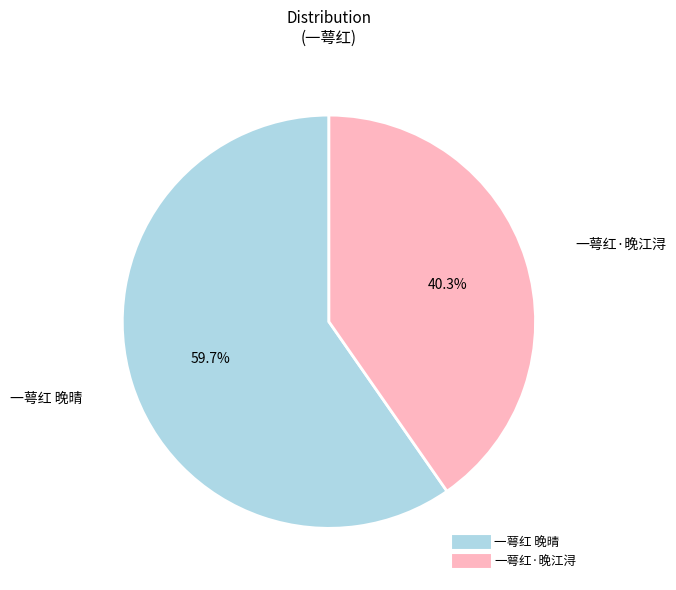

Between 一萼红 晚晴 and 一萼红·晚江浔, which is larger?

一萼红 晚晴